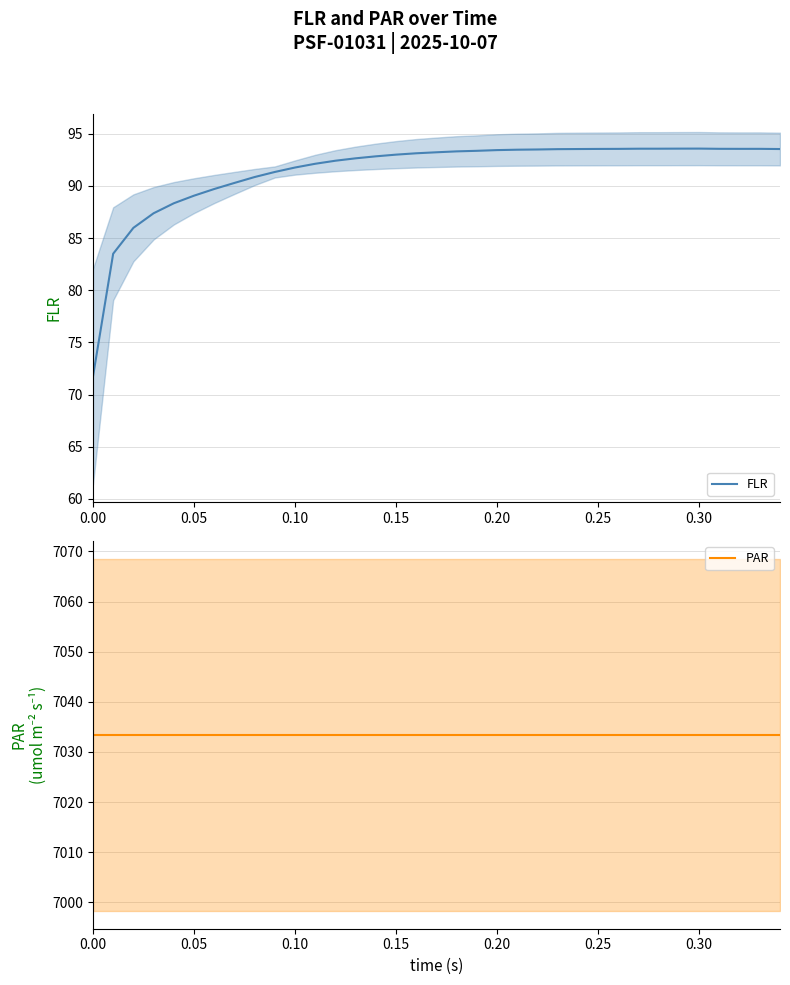

What is the average value of the FLR series?

91.4